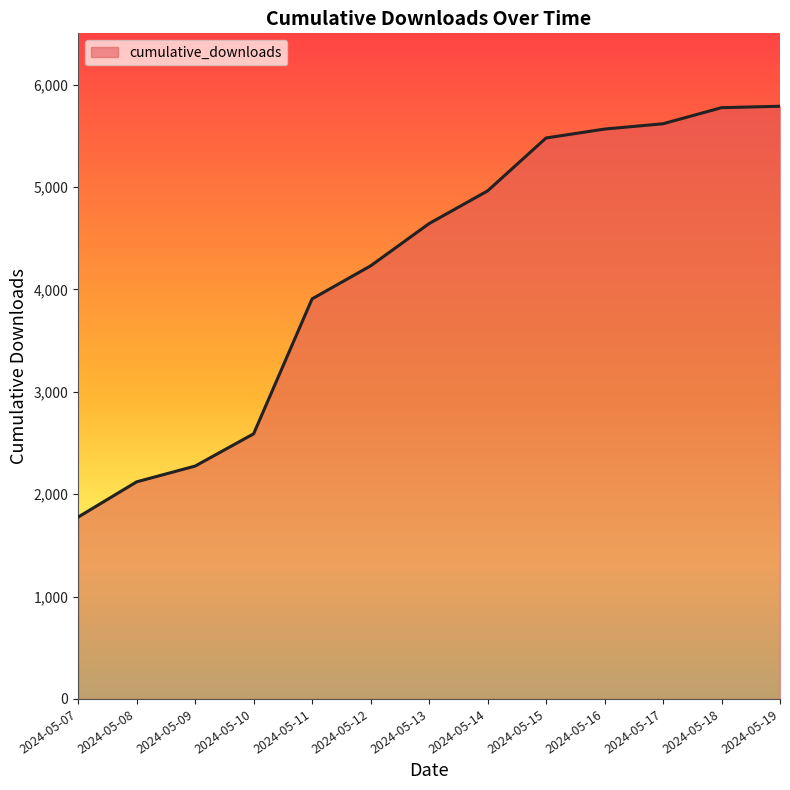

Is it true that the value at 2024-05-07 is 2417?

False